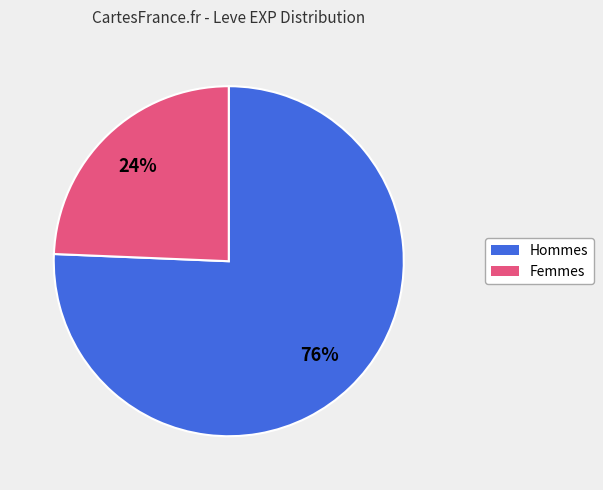

To the nearest percent, what is the average slice percentage?

50%